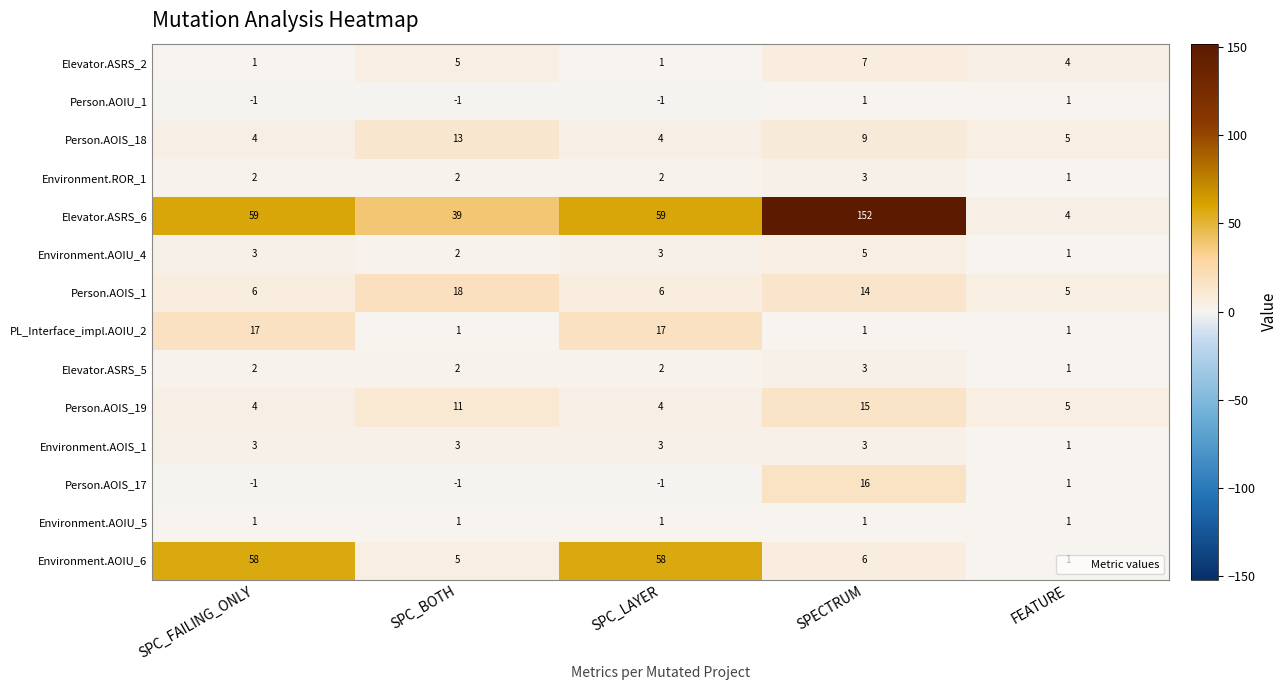

What is the average value of the Environment.AOIS_1 series?

3